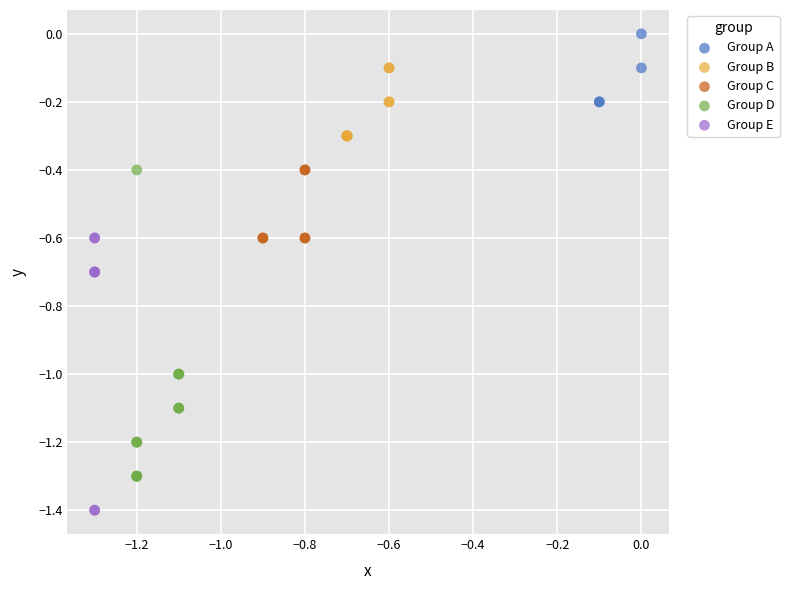

Which series contains the highest Y value?

Group A